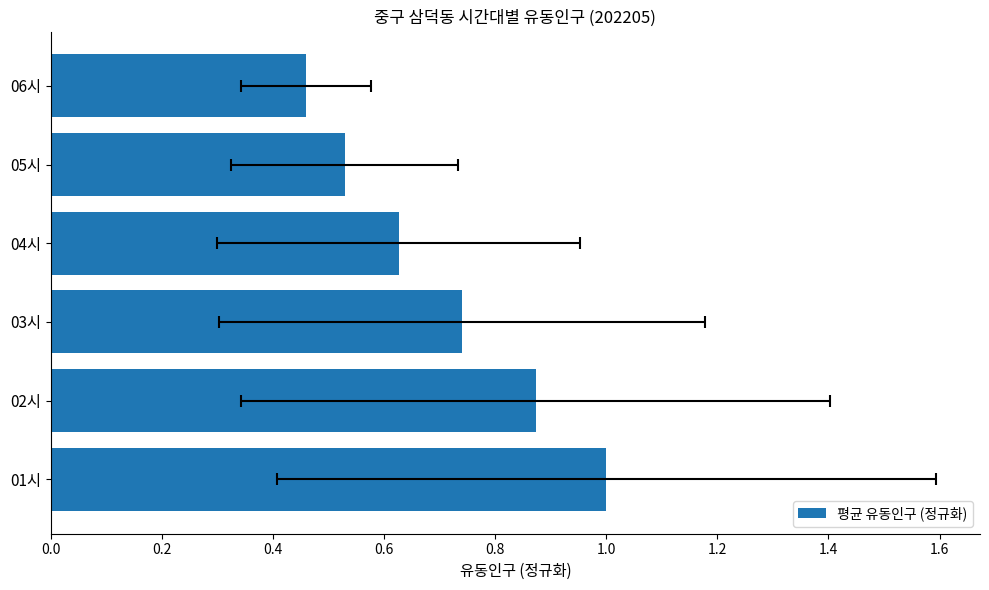

What is the value of the 5th bar from the left?

0.5